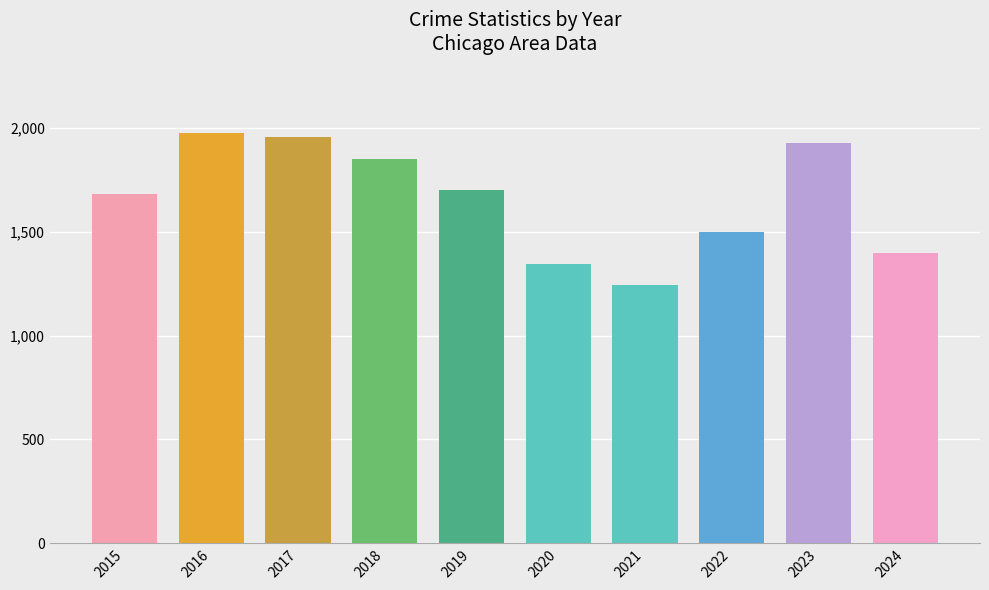

How many bars are there in total?

10